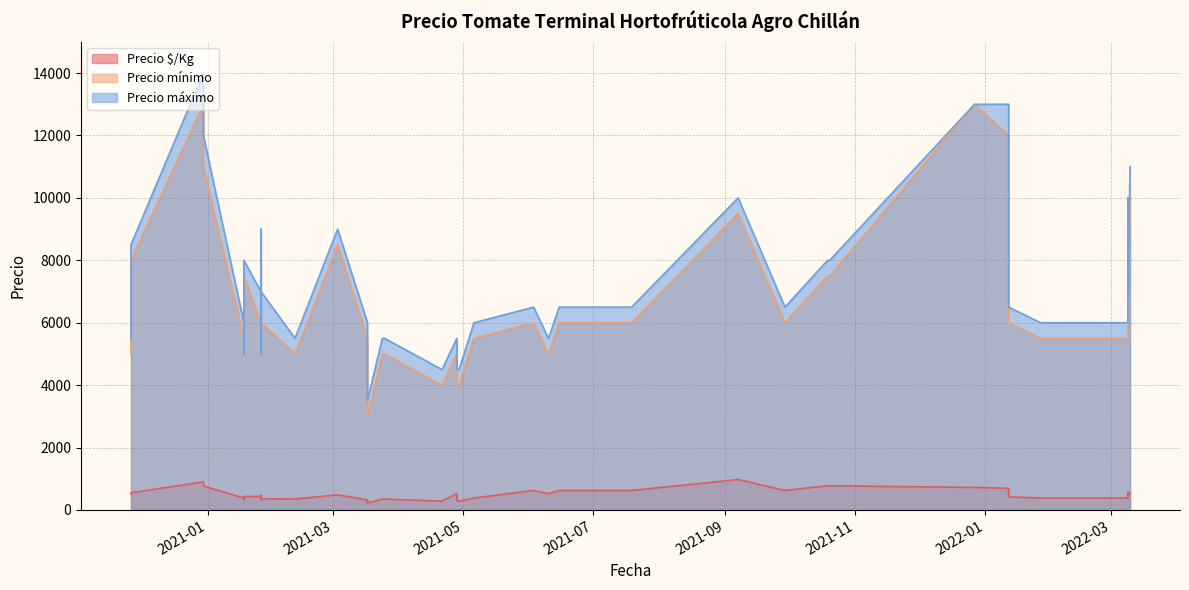

List the series in order of their peak value, lowest first.

Precio $/Kg, Precio mínimo, Precio máximo